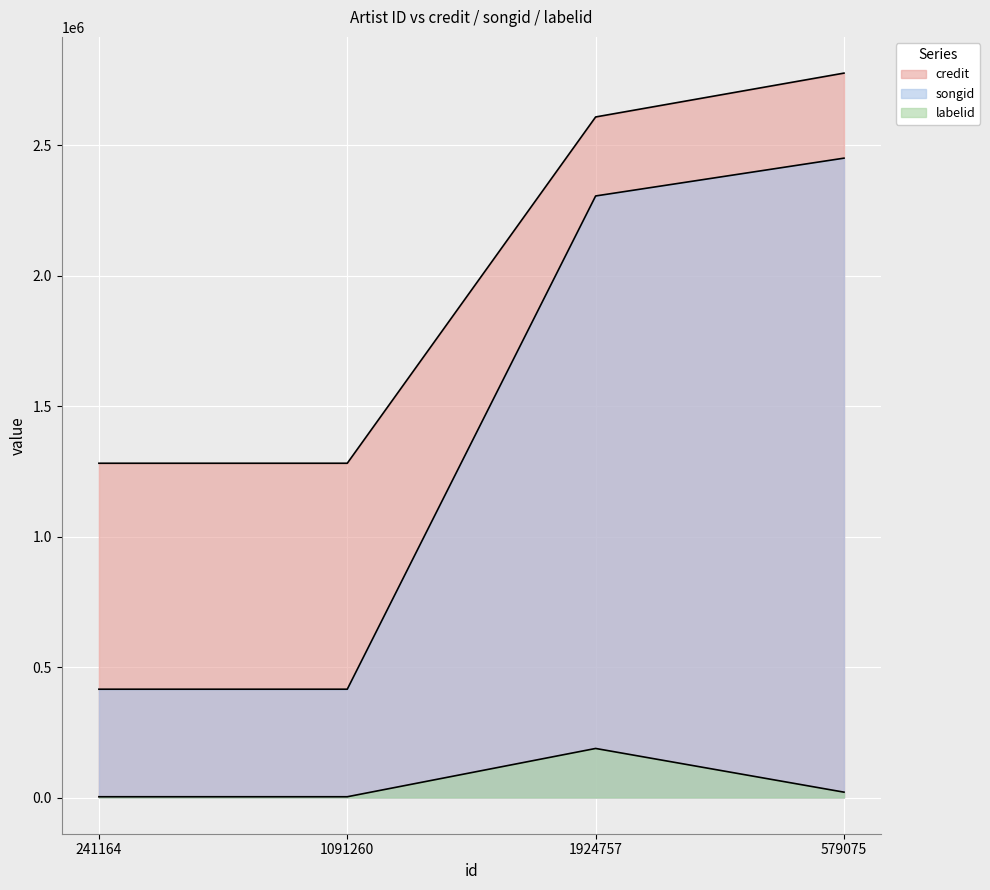

True or false: credit has more than 0 points higher than both neighbors.

False